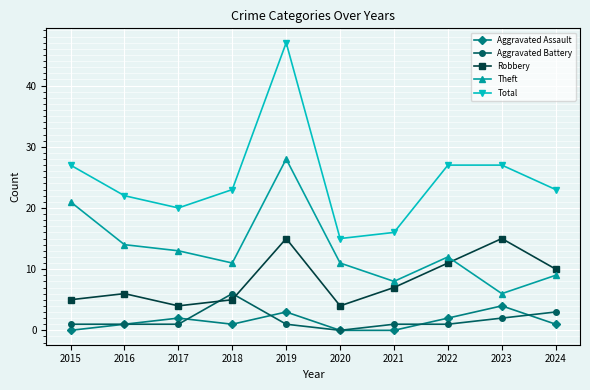

Reading left to right, transcribe all the data shown in this chart.

Aggravated Assault: 2015=0	2016=1	2017=2	2018=1	2019=3	2020=0	2021=0	2022=2	2023=4	2024=1
Aggravated Battery: 2015=1	2016=1	2017=1	2018=6	2019=1	2020=0	2021=1	2022=1	2023=2	2024=3
Robbery: 2015=5	2016=6	2017=4	2018=5	2019=15	2020=4	2021=7	2022=11	2023=15	2024=10
Theft: 2015=21	2016=14	2017=13	2018=11	2019=28	2020=11	2021=8	2022=12	2023=6	2024=9
Total: 2015=27	2016=22	2017=20	2018=23	2019=47	2020=15	2021=16	2022=27	2023=27	2024=23